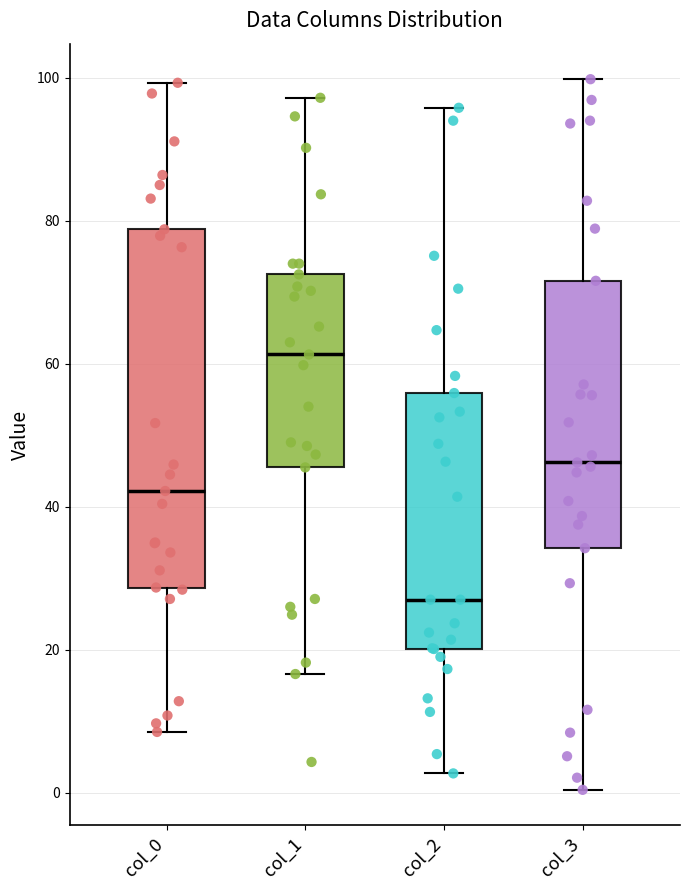

Comparing the boxes themselves (not the whiskers), which one is the tallest?

col_0